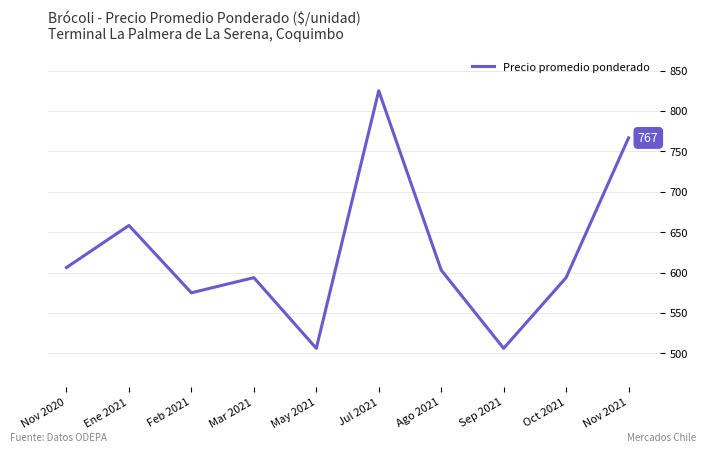

Which has a higher value, May 2021 or Nov 2021?

Nov 2021